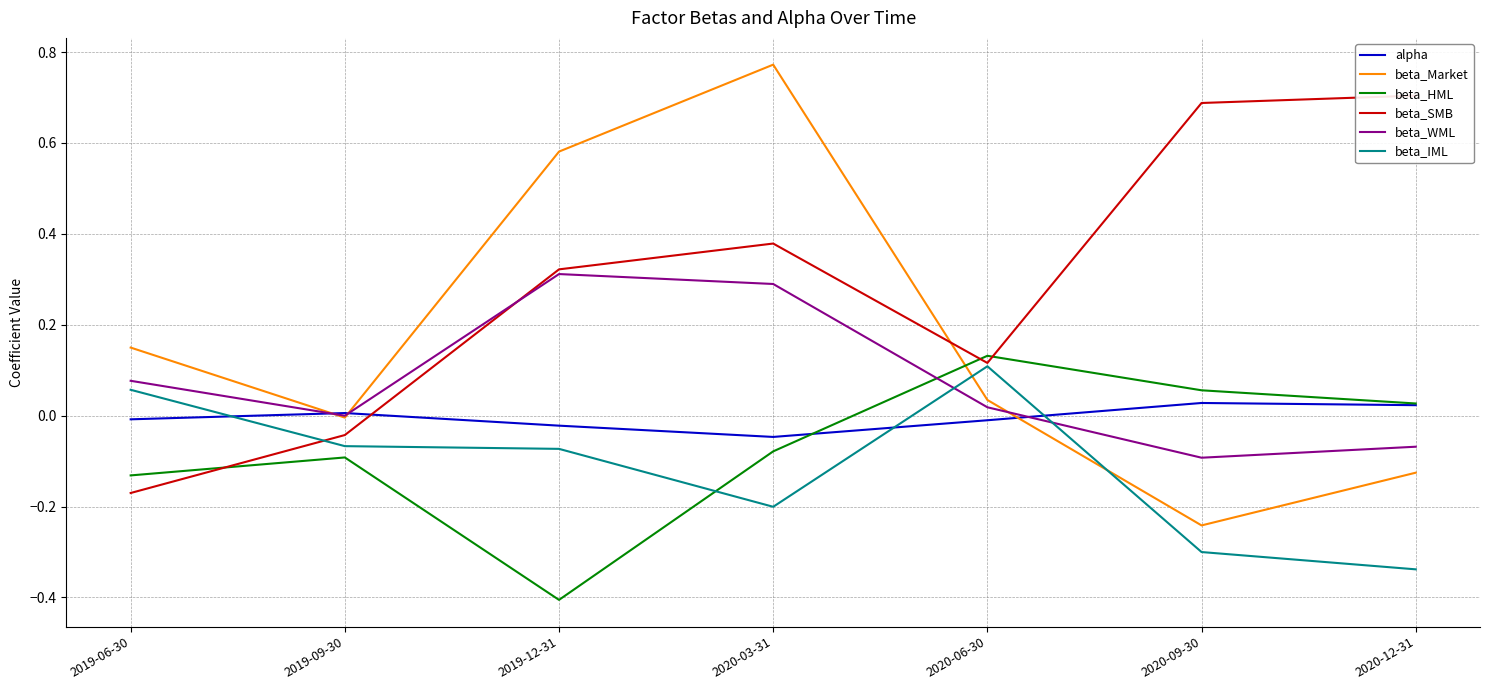

Reading left to right, transcribe all the data shown in this chart.

alpha: -0.0	0.0	-0.0	-0.0	-0.0	0.0	0.0
beta_Market: 0.1	-0.0	0.6	0.8	0.0	-0.2	-0.1
beta_HML: -0.1	-0.1	-0.4	-0.1	0.1	0.1	0.0
beta_SMB: -0.2	-0.0	0.3	0.4	0.1	0.7	0.7
beta_WML: 0.1	-0.0	0.3	0.3	0.0	-0.1	-0.1
beta_IML: 0.1	-0.1	-0.1	-0.2	0.1	-0.3	-0.3